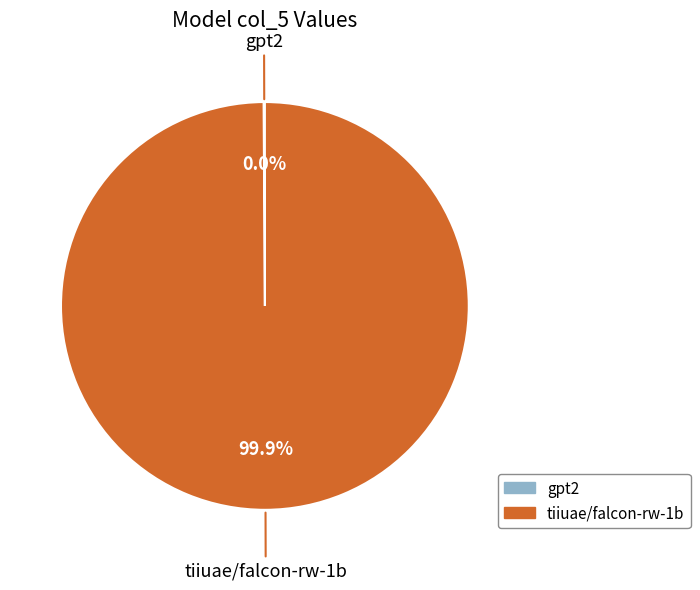

Rank the categories by value from highest to lowest.

tiiuae/falcon-rw-1b, gpt2